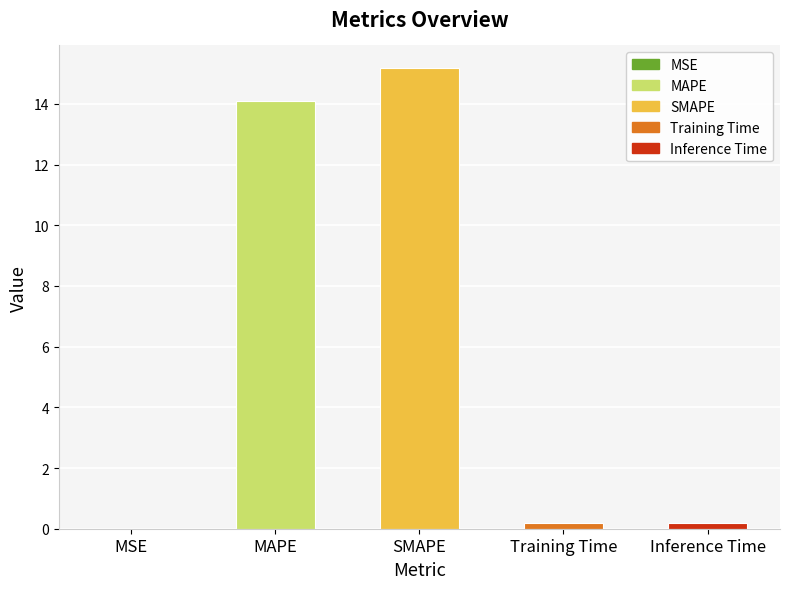

Are the bars horizontal?

No